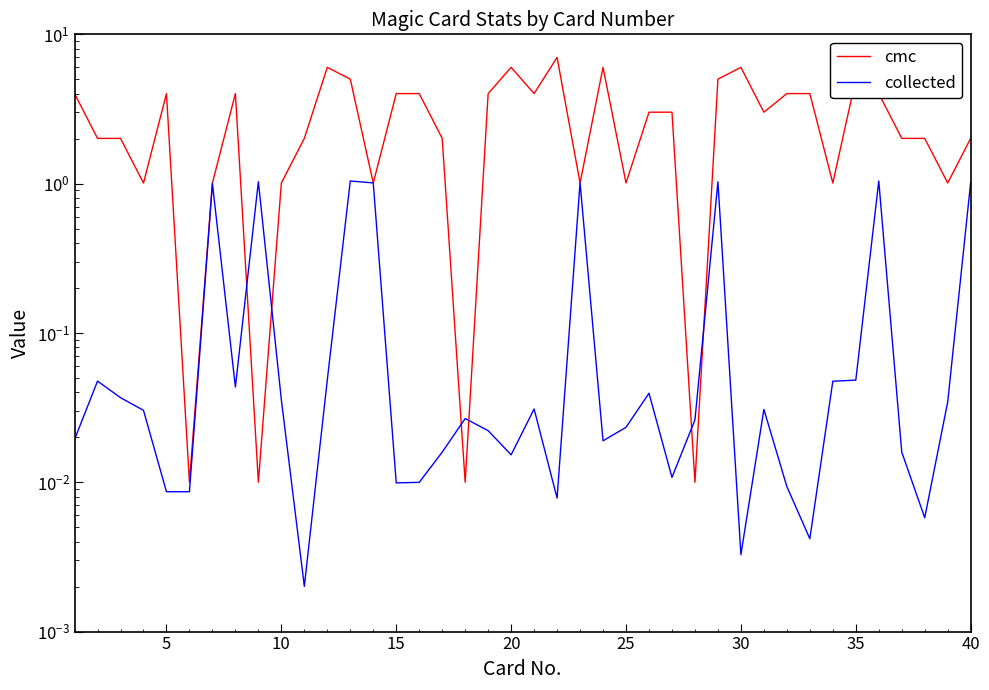

What is the sum of all collected values?

8.9